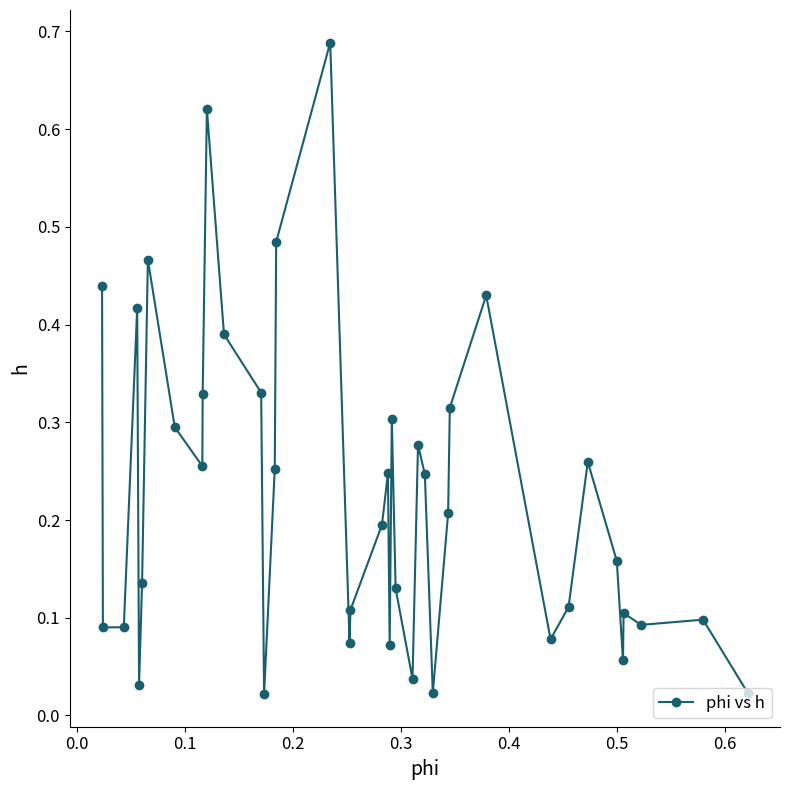

What is the sum of all values?

9.0